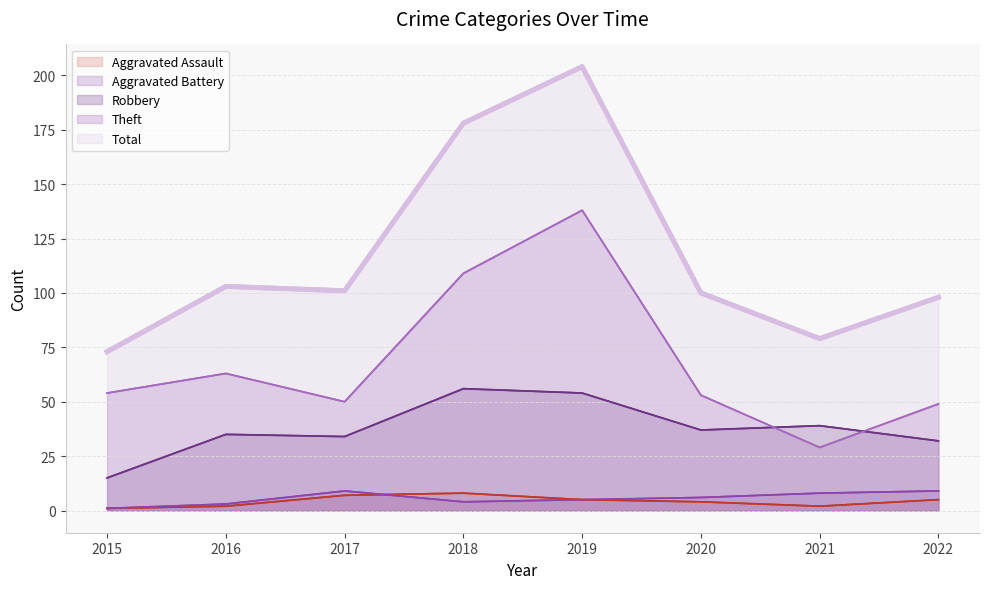

Does the chart have visible grid lines?

Yes